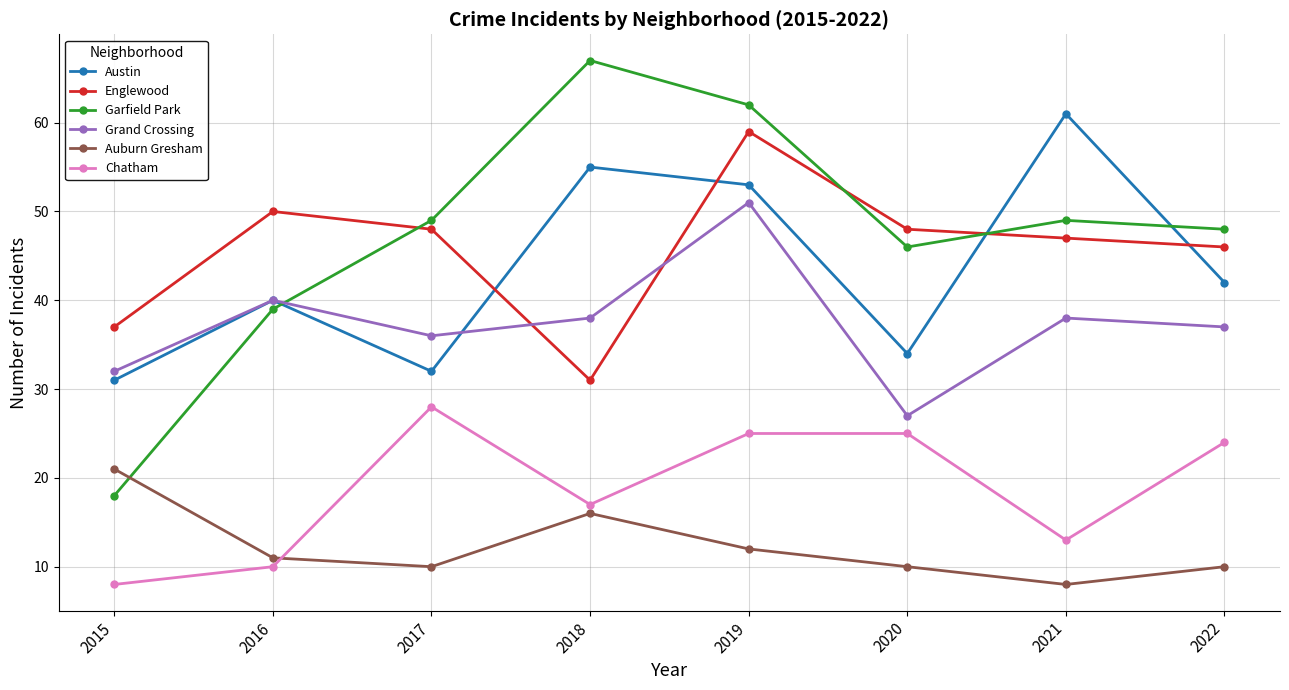

True or false: Austin and Chatham intersect in this chart.

False